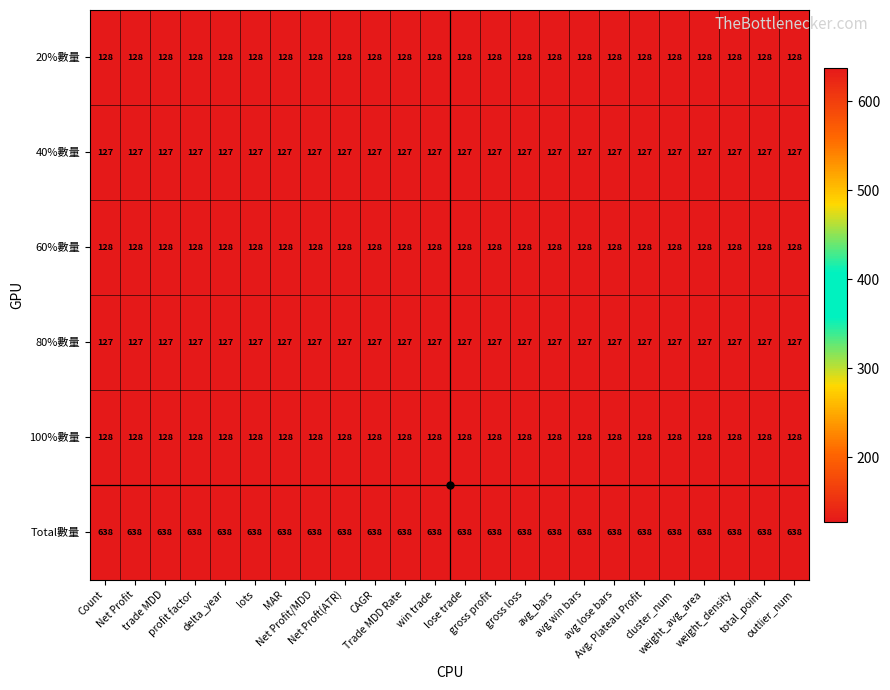

What is the total value across all series at profit factor?

1276